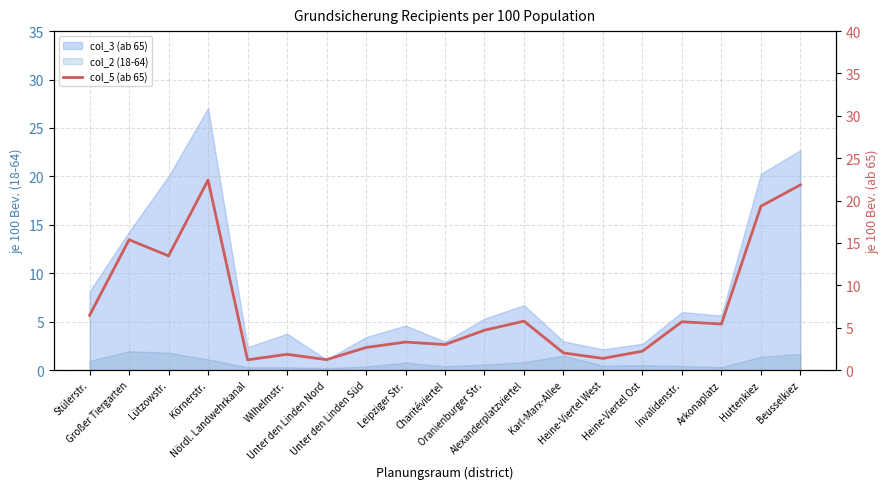

What is the minimum value shown in the chart?

1.2